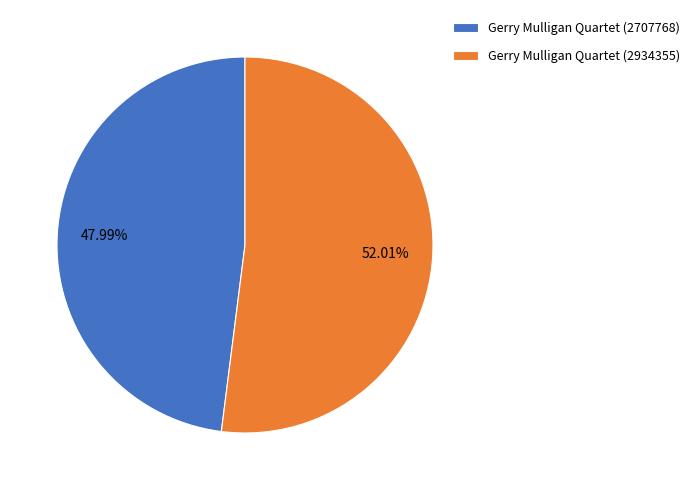

Count the number of slices in the pie.

2